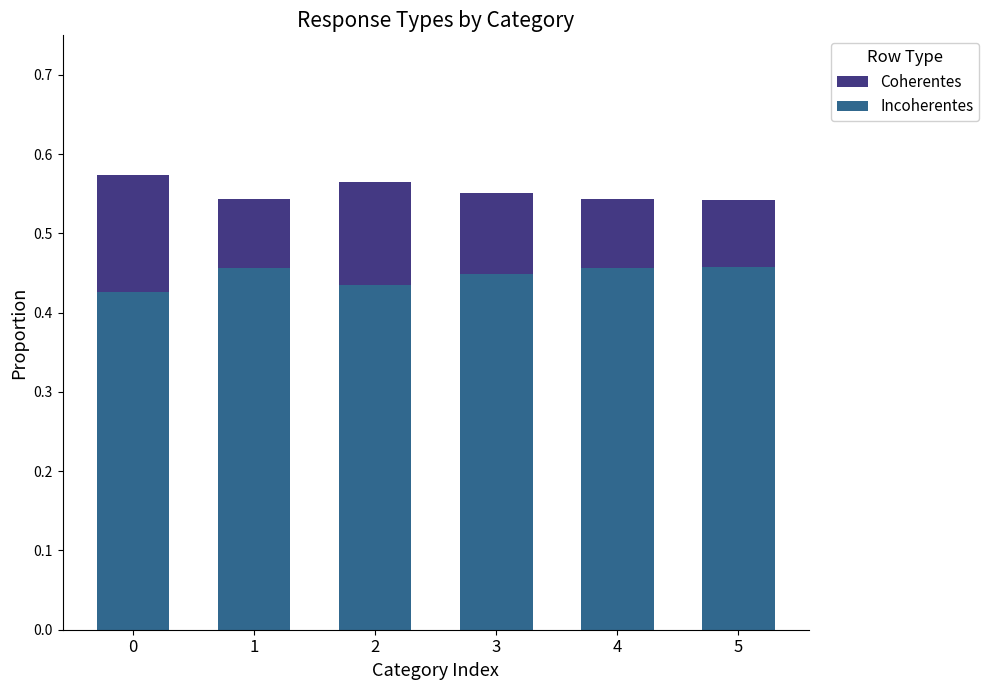

Rank the series by their maximum value, from highest to lowest.

Coherentes, Incoherentes